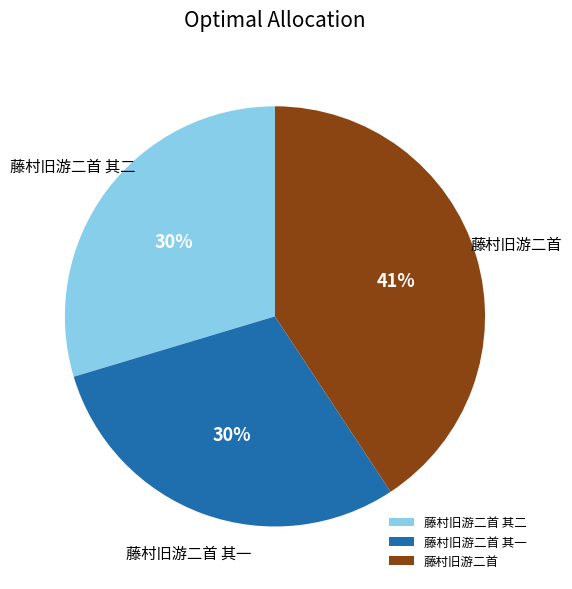

Is it true that 藤村旧游二首 其一 is 15% of the pie?

False